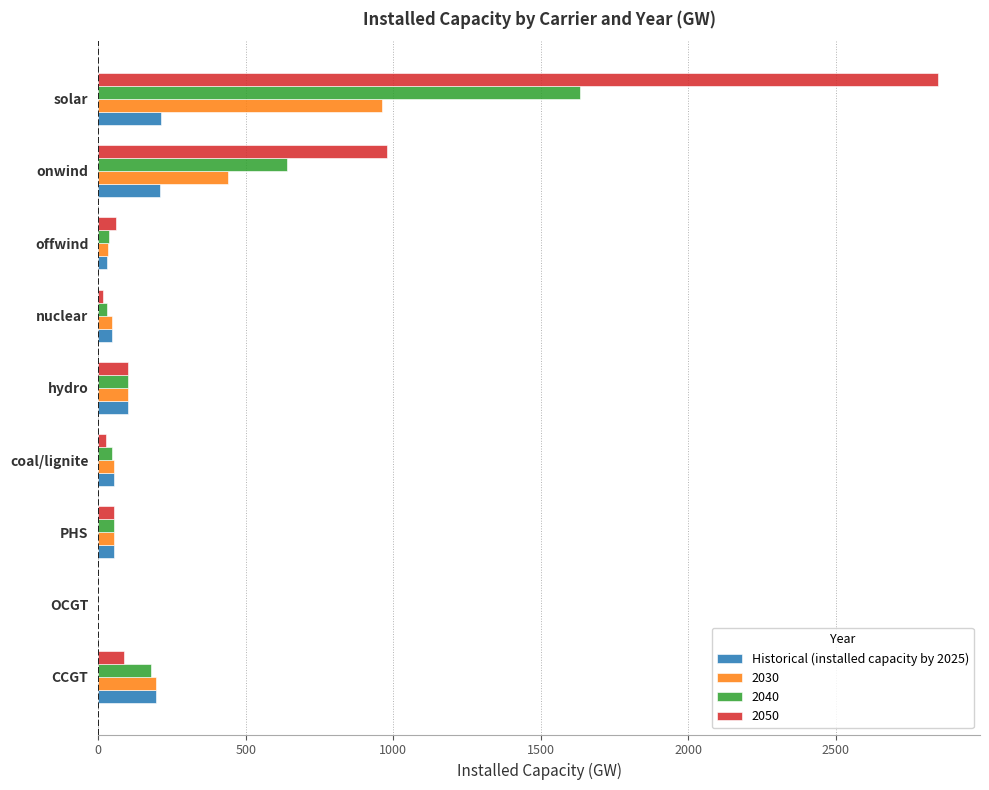

What is the maximum value shown in the chart?

2847.5